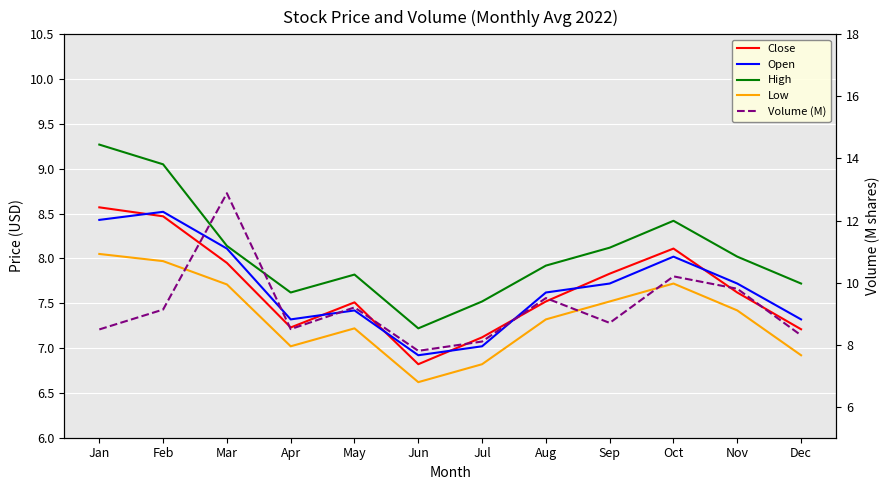

How many interior local valleys does the Volume (M) series have?

3